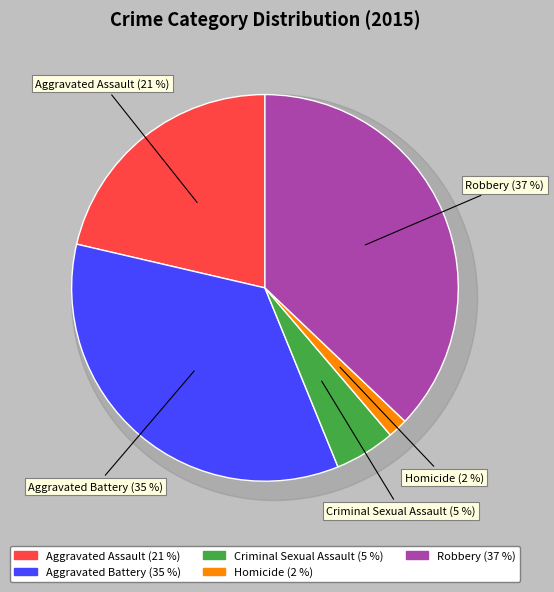

Is there a majority slice in this chart?

No